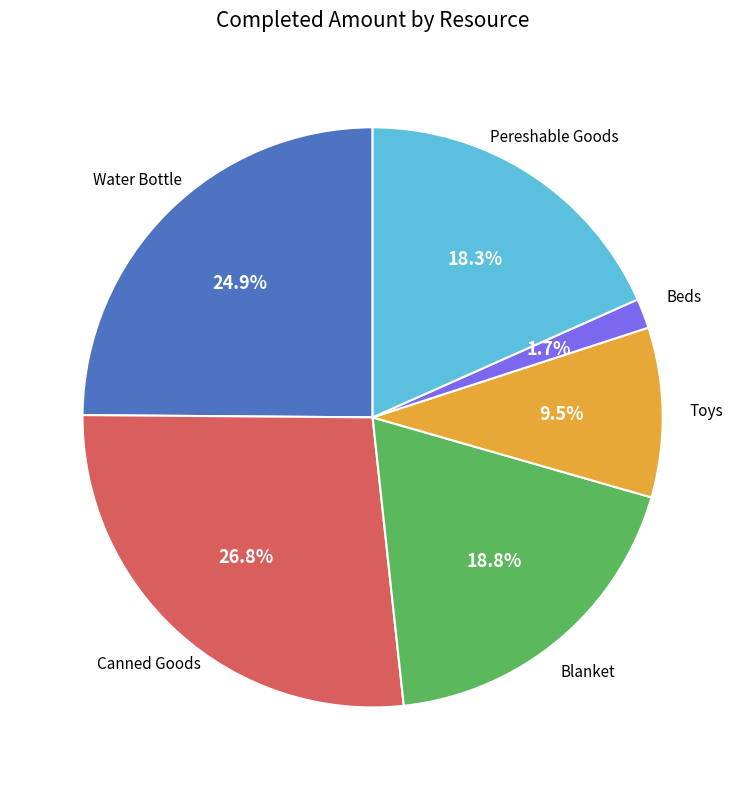

Is there a majority slice in this chart?

No